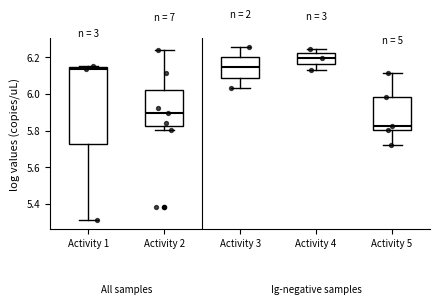

Reading left to right, transcribe this box plot: for each box, give where its median line is, the range the box spans, and where its two whiskers end, as read against the y-axis. The values are not printed on the chart, so give them approximately, as read against the axis.

Activity 1: median 6.14 (just below the box's upper edge), box 5.72 to 6.14, whiskers 5.32 to 6.16
Activity 2: median 5.90, box 5.82 to 6.02, whiskers 5.80 to 6.24
Activity 3: median 6.14, box 6.08 to 6.20, whiskers 6.04 to 6.26
Activity 4: median 6.20, box 6.16 to 6.22, whiskers 6.14 to 6.24
Activity 5: median 5.82, box 5.80 to 5.98, whiskers 5.72 to 6.12